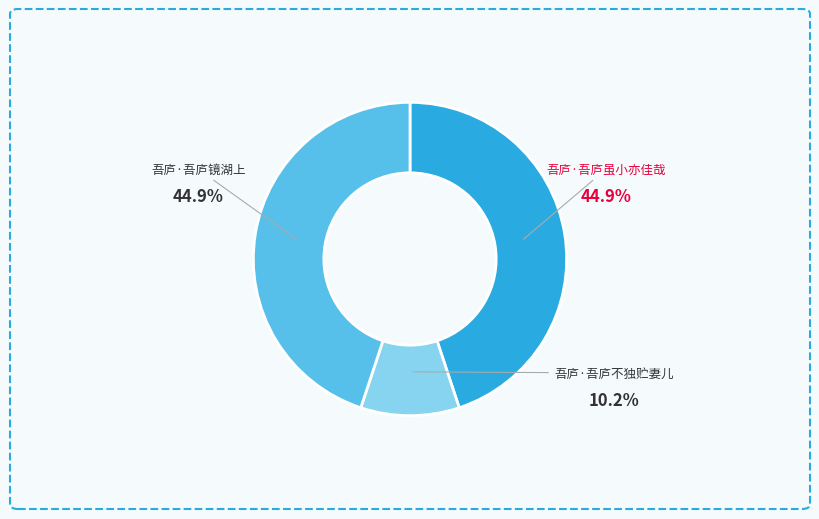

To the nearest percent, what is the combined percentage of 吾庐·吾庐不独贮妻儿 and 吾庐·吾庐虽小亦佳哉?

55%